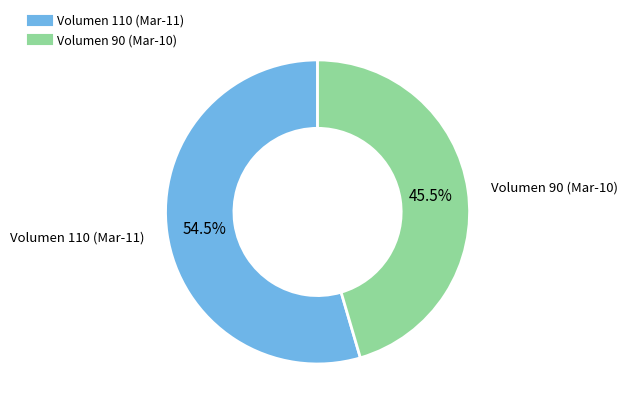

To the nearest percent, what is the difference between the largest and smallest slice percentages?

9%